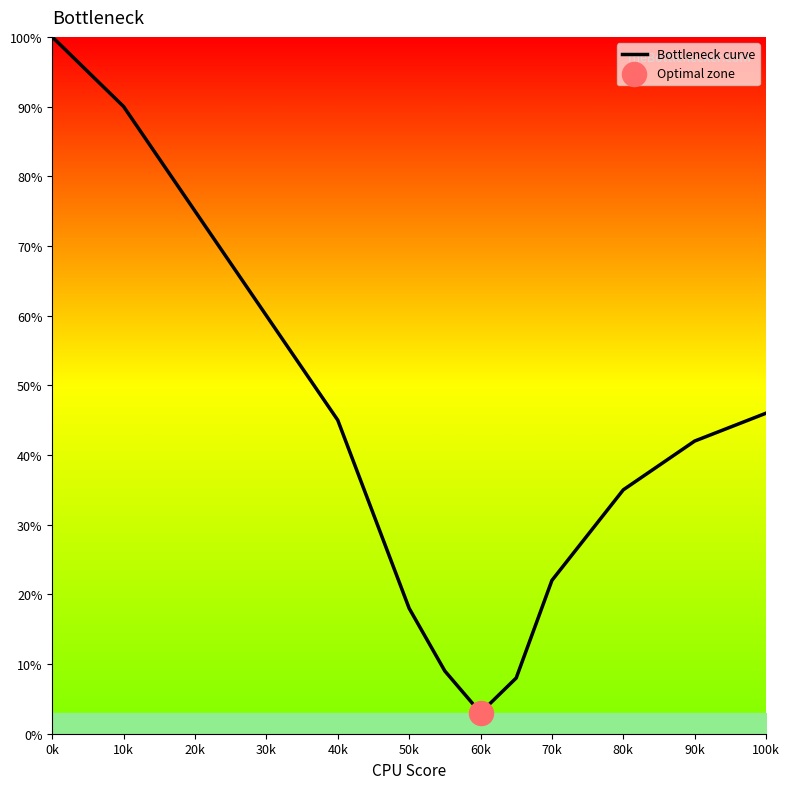

What is the smallest value displayed?

3